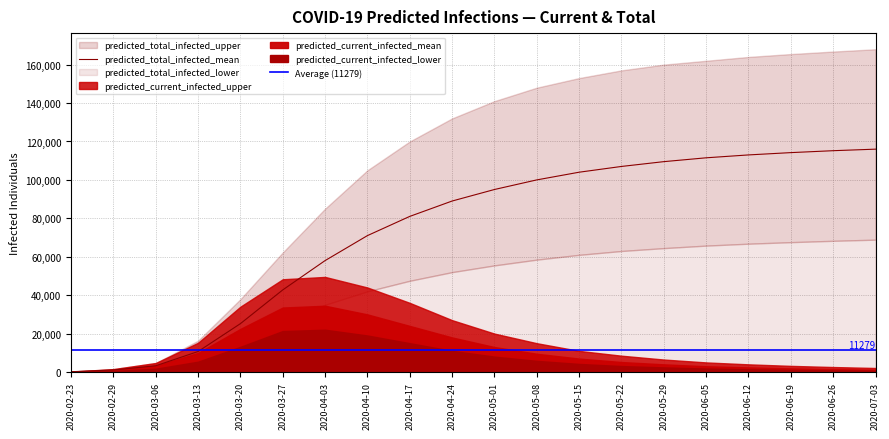

The predicted_current_infected_mean series shows 3424 at 2020-06-12. True or false?

False